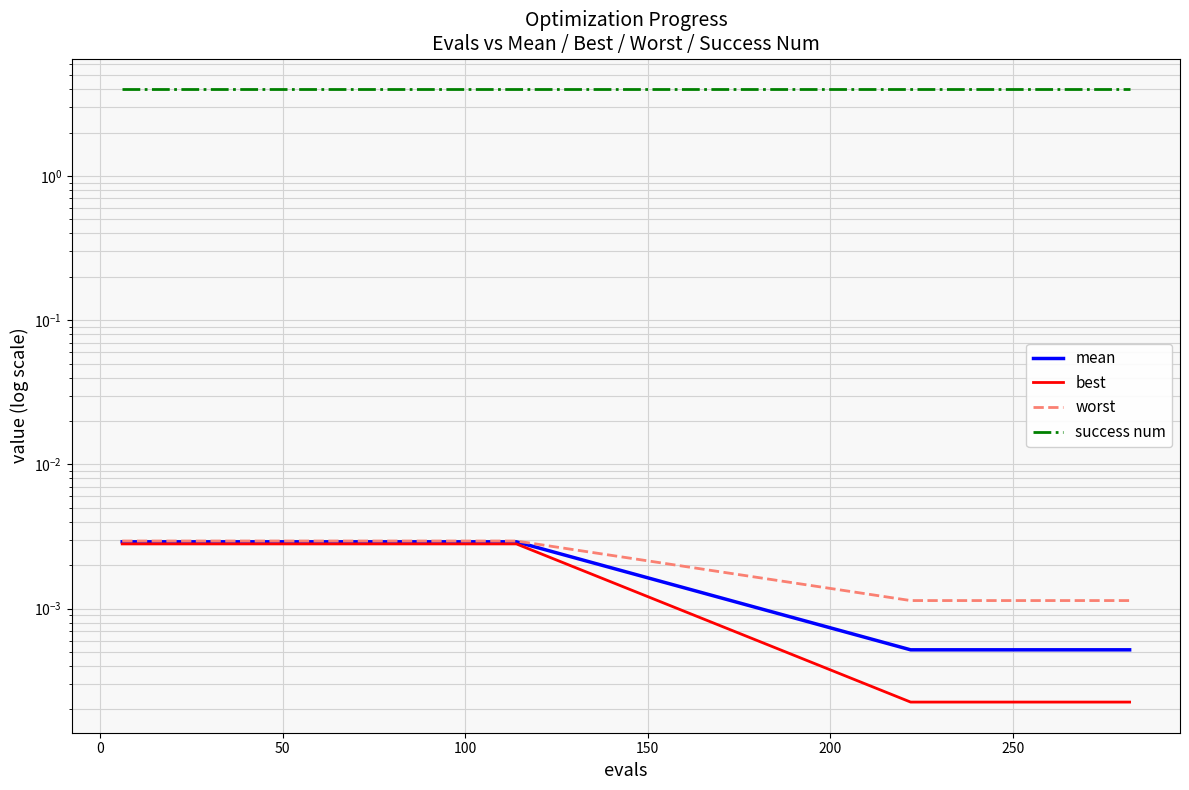

Reading left to right, what are all the values shown in this chart?

mean: 0.0	0.0	0.0	0.0	0.0	0.0	0.0	0.0	0.0	0.0	0.0	0.0	0.0	0.0	0.0	0.0	0.0	0.0	0.0	0.0	0.0	0.0	0.0	0.0	0.0	0.0	0.0	0.0	0.0	0.0
best: 0.0	0.0	0.0	0.0	0.0	0.0	0.0	0.0	0.0	0.0	0.0	0.0	0.0	0.0	0.0	0.0	0.0	0.0	0.0	0.0	0.0	0.0	0.0	0.0	0.0	0.0	0.0	0.0	0.0	0.0
worst: 0.0	0.0	0.0	0.0	0.0	0.0	0.0	0.0	0.0	0.0	0.0	0.0	0.0	0.0	0.0	0.0	0.0	0.0	0.0	0.0	0.0	0.0	0.0	0.0	0.0	0.0	0.0	0.0	0.0	0.0
success num: 4.0	4.0	4.0	4.0	4.0	4.0	4.0	4.0	4.0	4.0	4.0	4.0	4.0	4.0	4.0	4.0	4.0	4.0	4.0	4.0	4.0	4.0	4.0	4.0	4.0	4.0	4.0	4.0	4.0	4.0